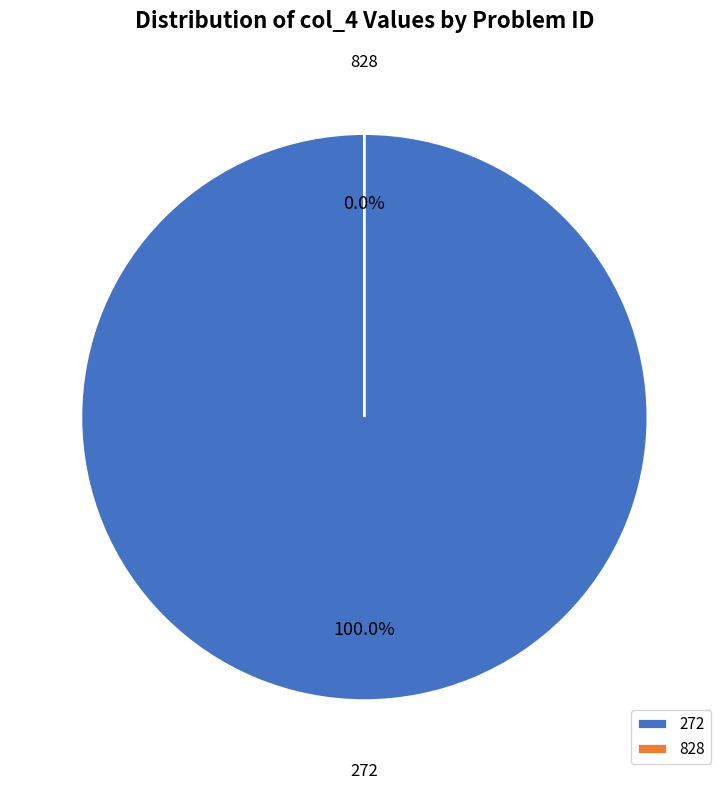

What is the smallest slice in the pie chart?

828